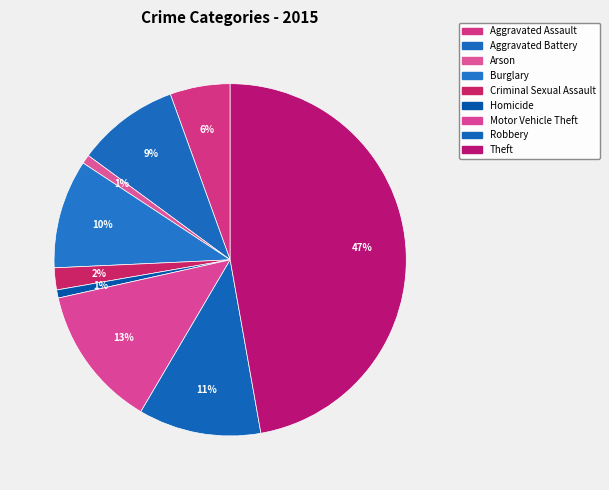

Between Burglary and Robbery, which is larger?

Robbery